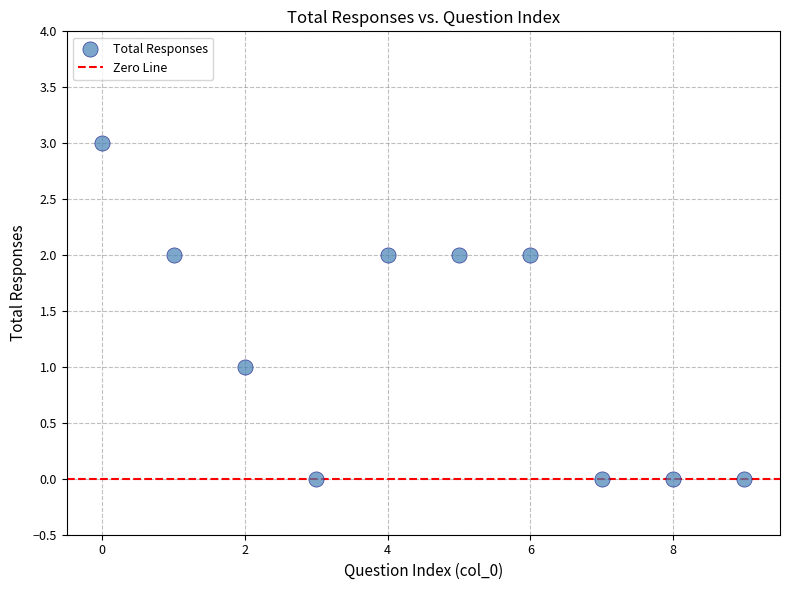

What is the range of Y values (max minus min)?

3